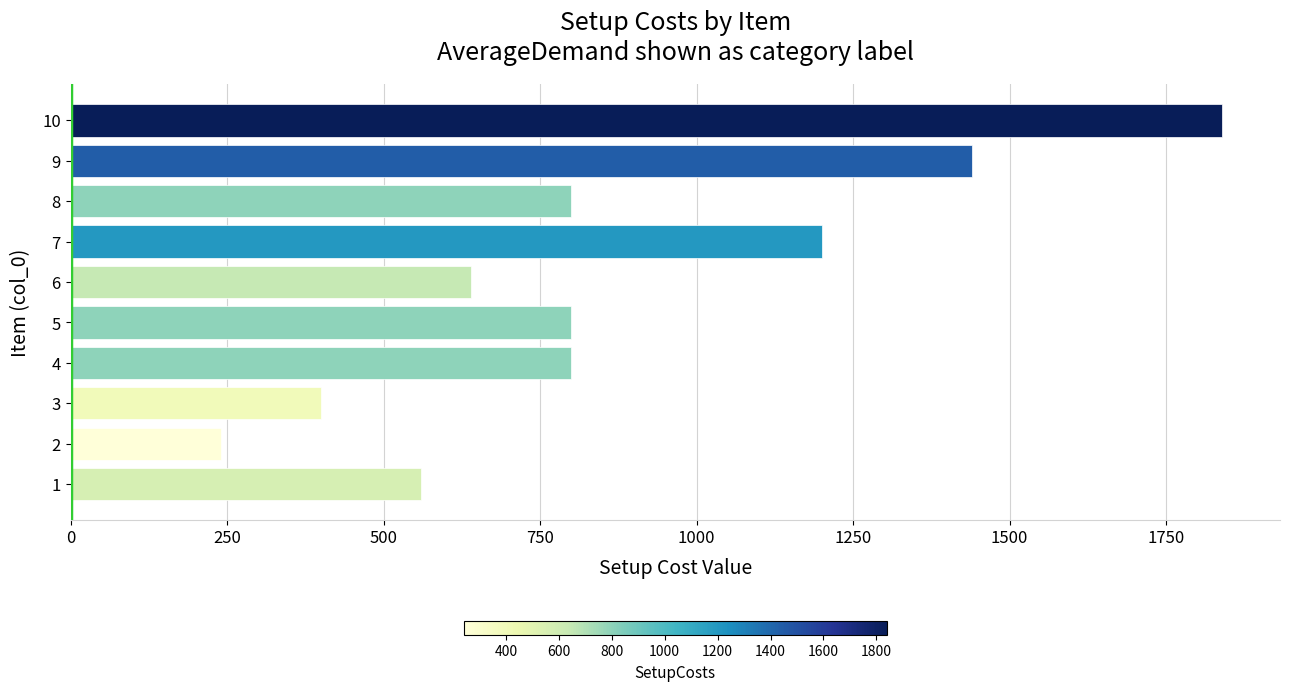

Is it true that the value at 9 is 1440?

True